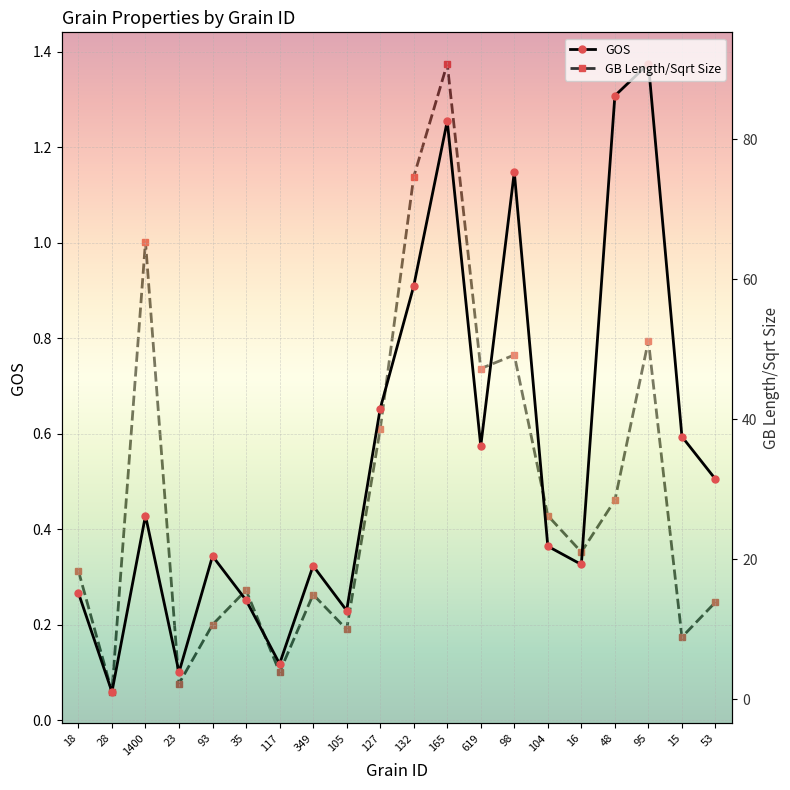

Which series has the largest range (max minus min)?

GB Length/Sqrt Size